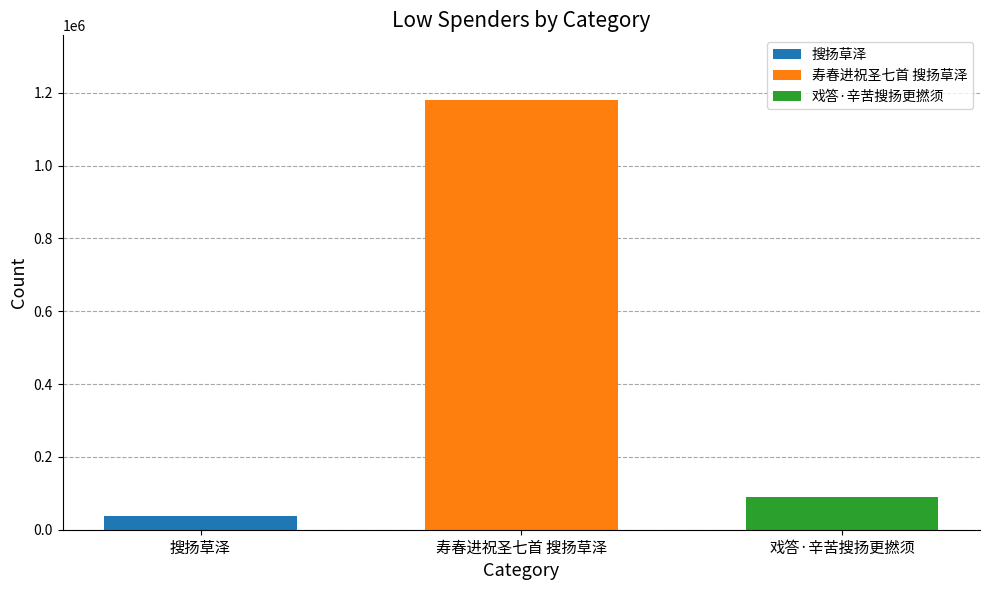

How many values are below 89659?

1